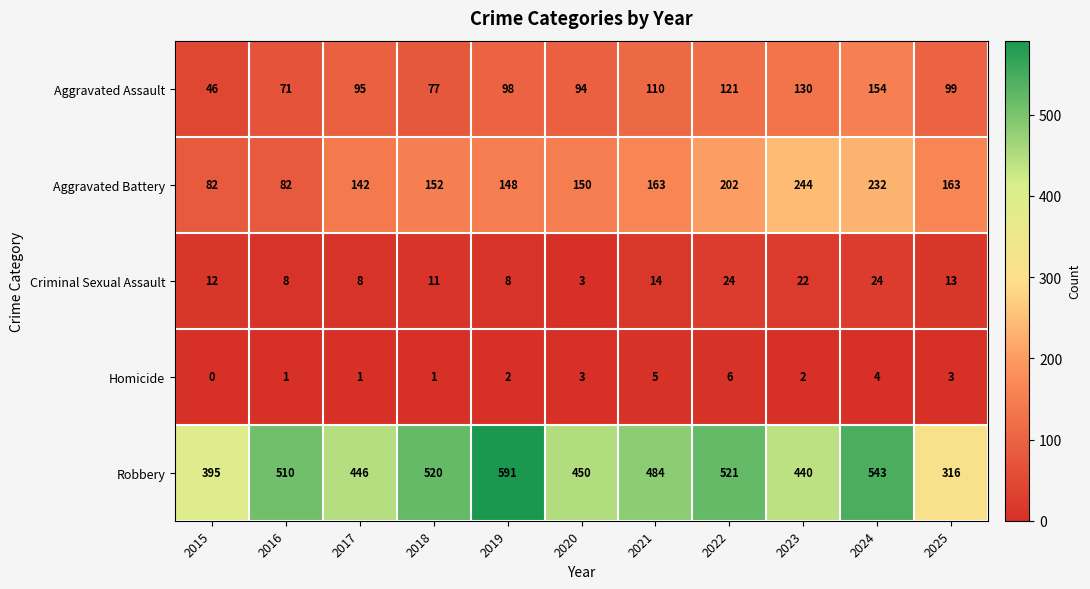

Rank the series at 2024 from lowest to highest value.

Homicide, Criminal Sexual Assault, Aggravated Assault, Aggravated Battery, Robbery